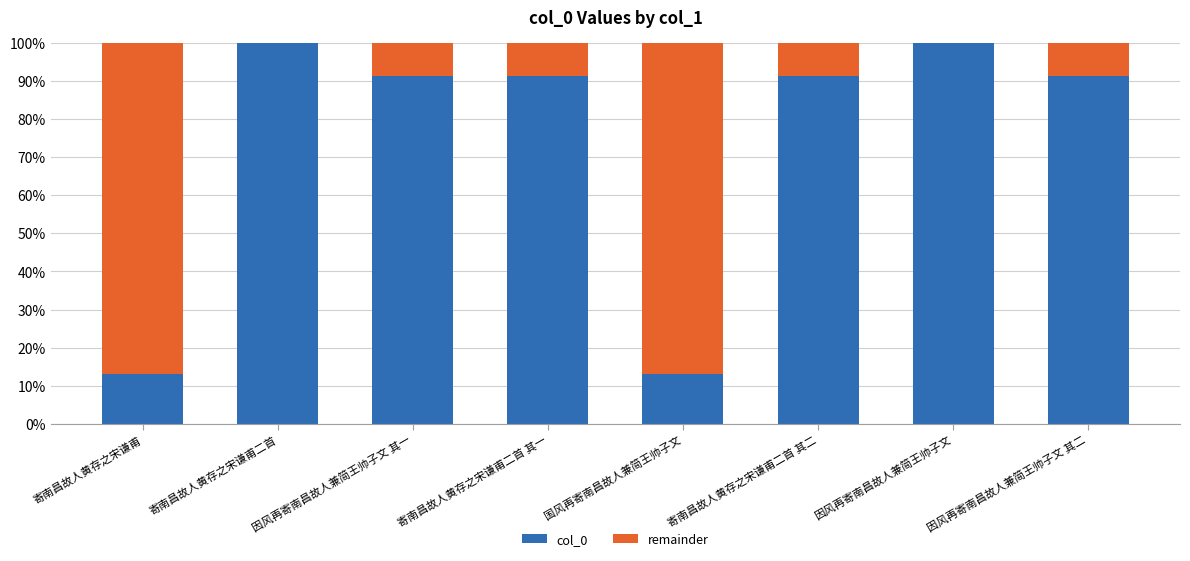

Are the bars horizontal?

No